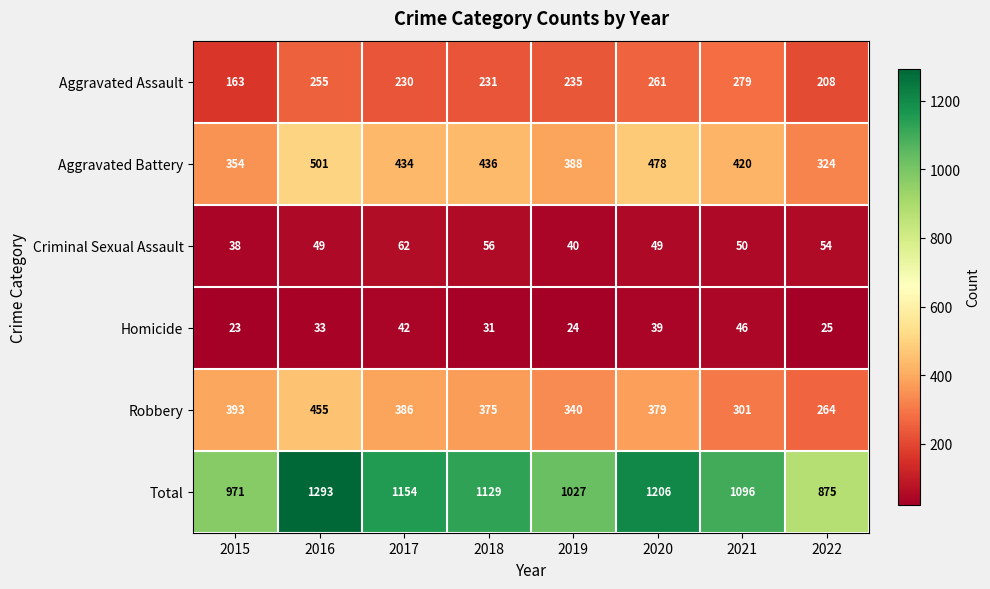

What is the greatest value displayed?

1293